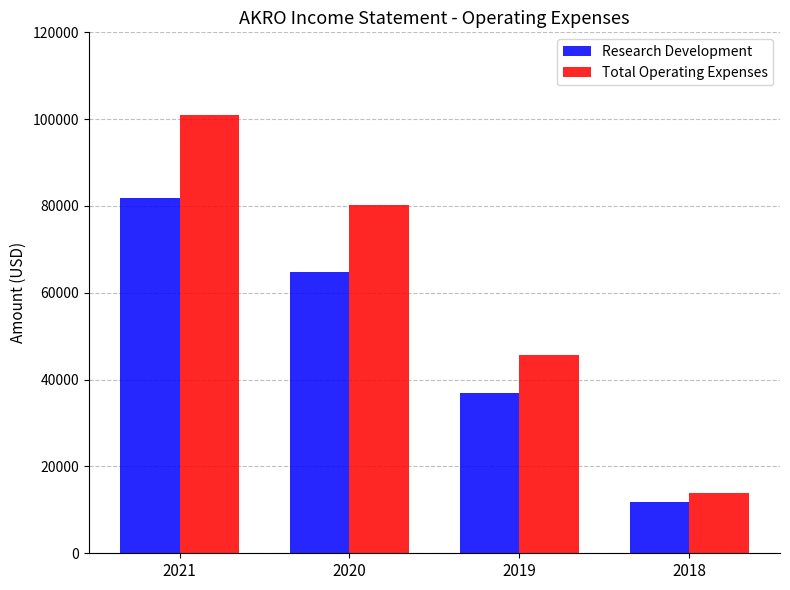

What is the total value across all series at 2018?

25700